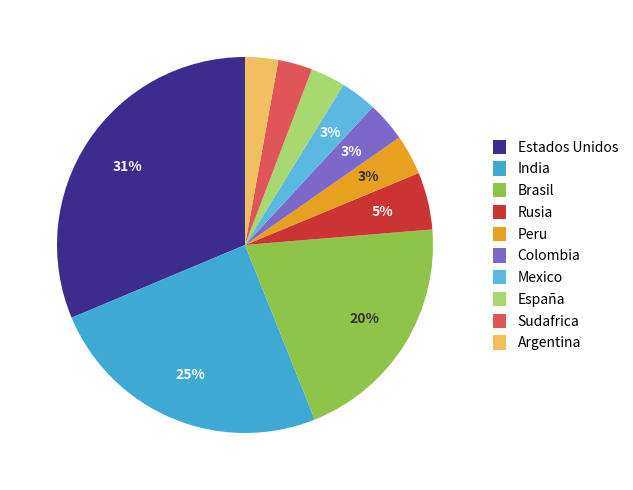

To the nearest percent, what portion does Peru represent?

3%